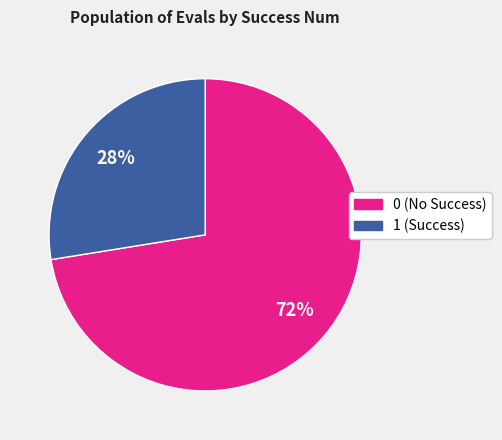

To the nearest percent, what is the combined percentage of 0 and 1?

100%